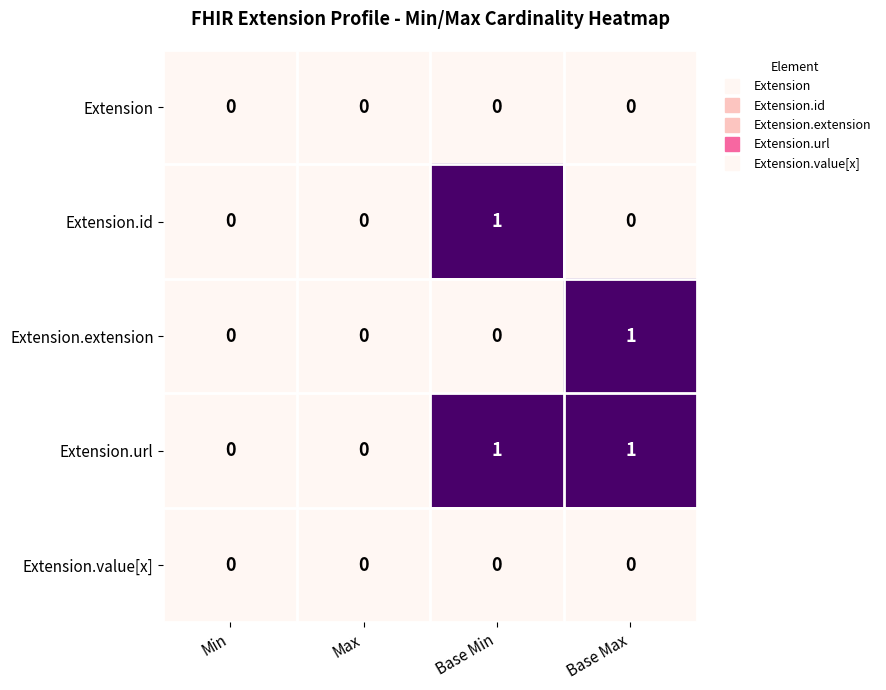

The value of Extension.url at Base Min is 1. True or false?

True